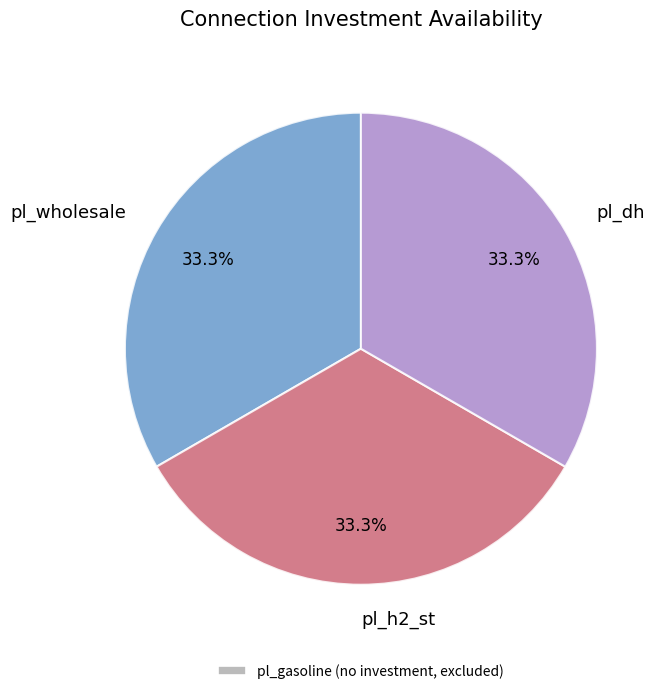

To the nearest percent, what percentage of the pie is pl_wholesale?

33%